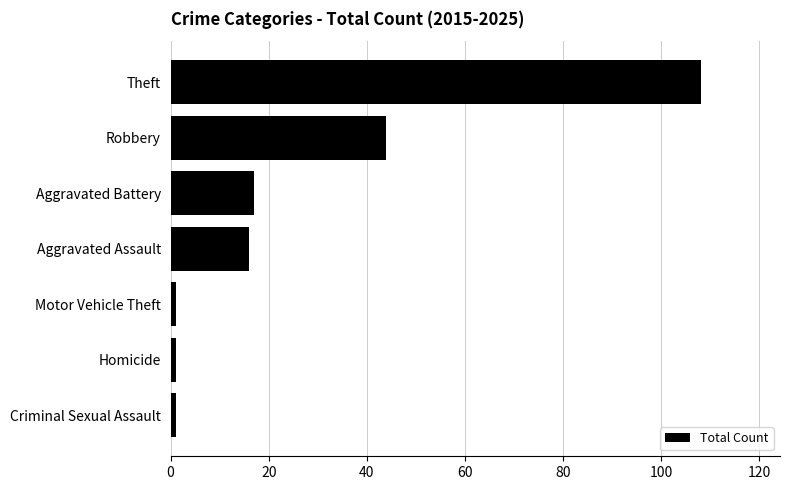

Reading top to bottom, what are all the values shown in this chart?

108	44	17	16	1	1	1